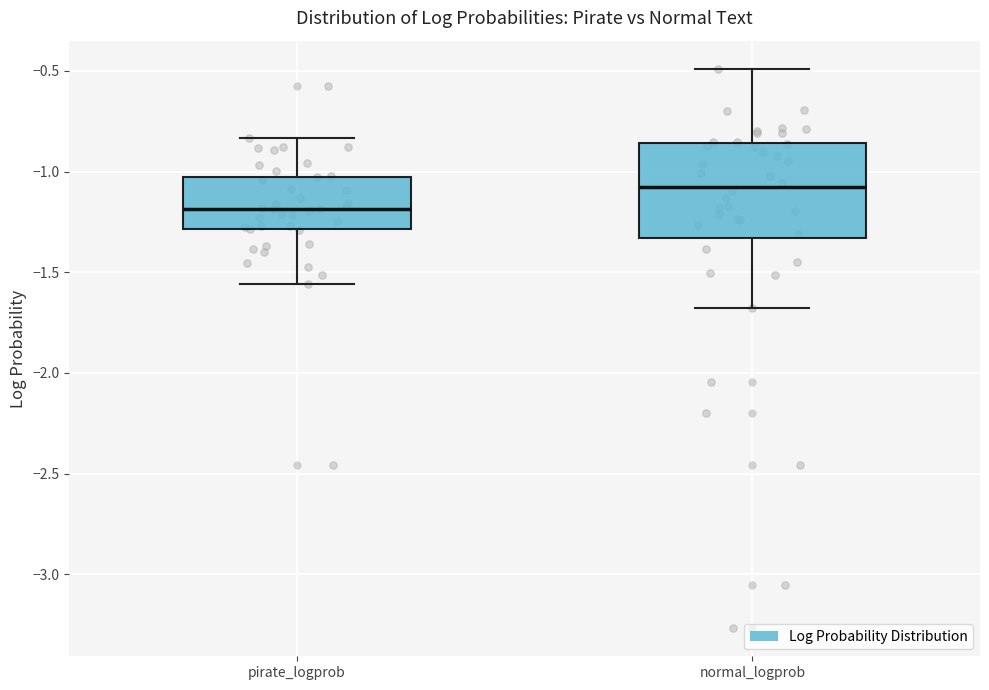

Comparing the boxes themselves (not the whiskers), which one is the tallest?

normal_logprob